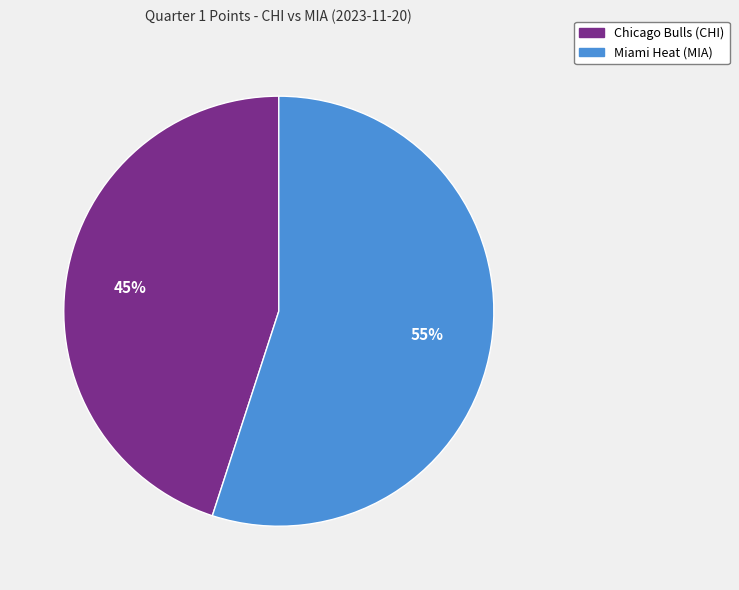

True or false: Chicago Bulls (CHI) accounts for 58% of the total.

False